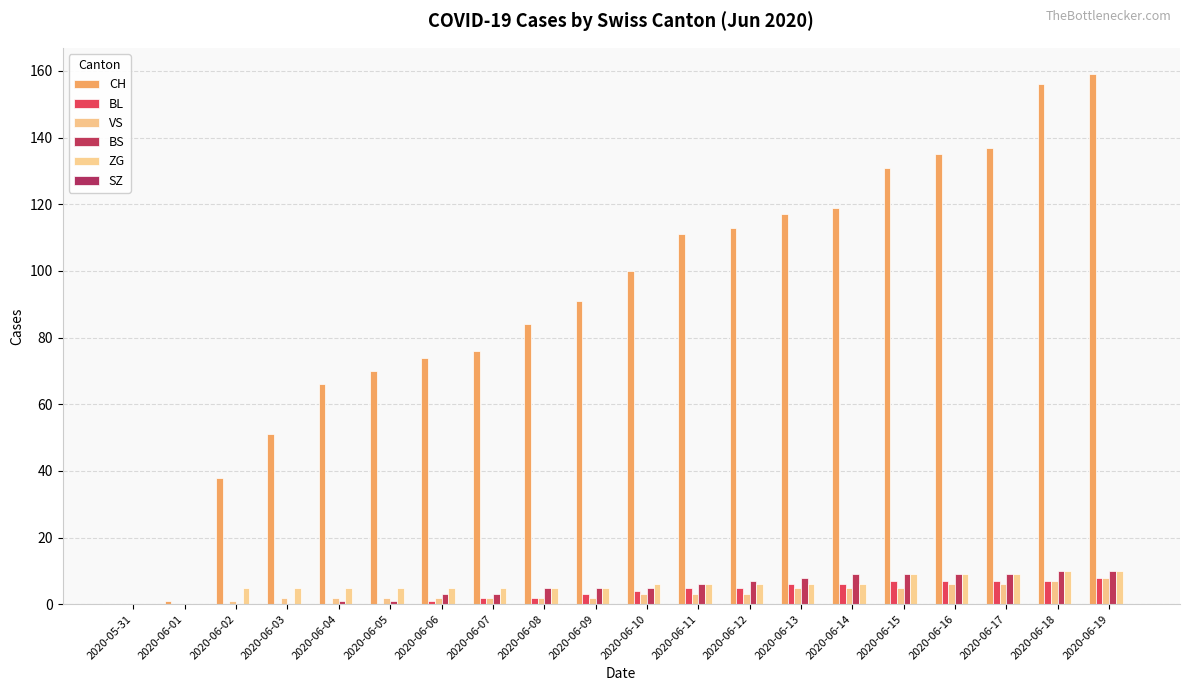

At which category is the sum across all series the highest?

2020-06-19